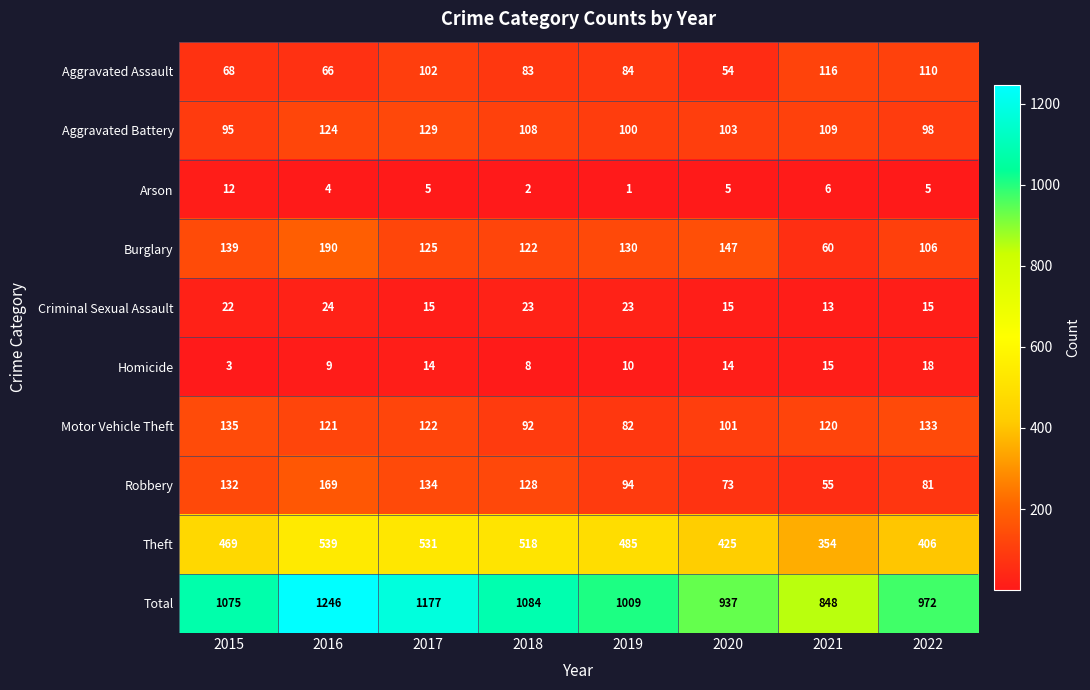

The value of Motor Vehicle Theft at 2022 is 133. True or false?

True